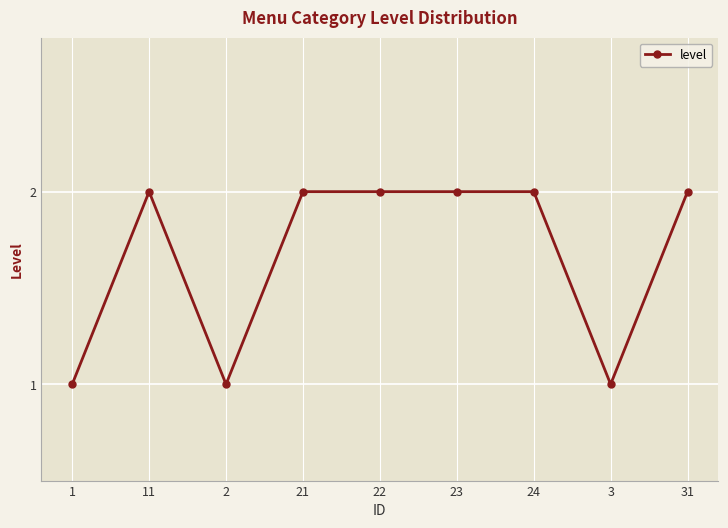

Approximately how many times larger is the value at 22 compared to 1?

2.0